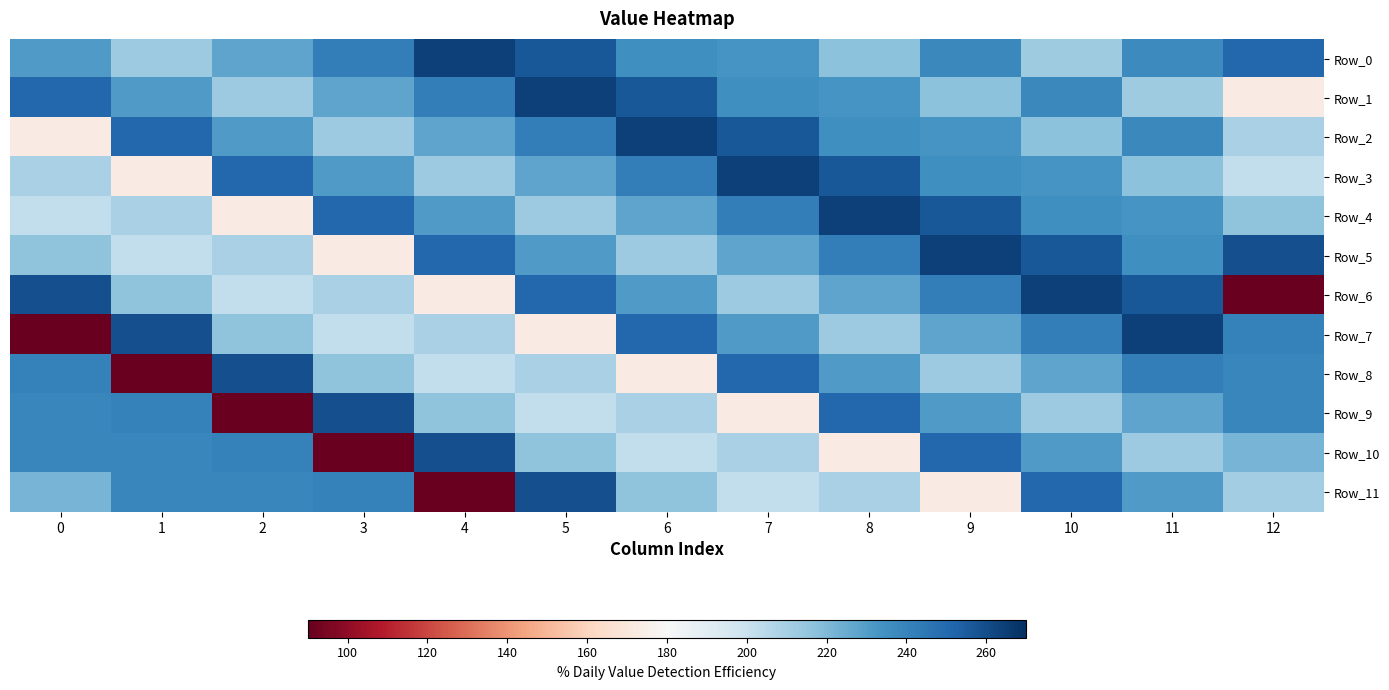

At how many categories does at least one series exceed 245?

13